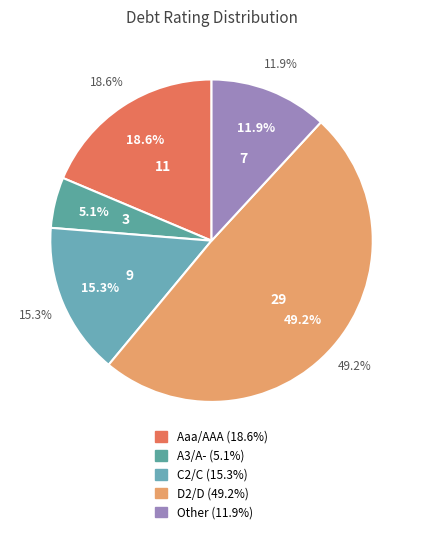

What is the largest slice in the pie chart?

D2/D